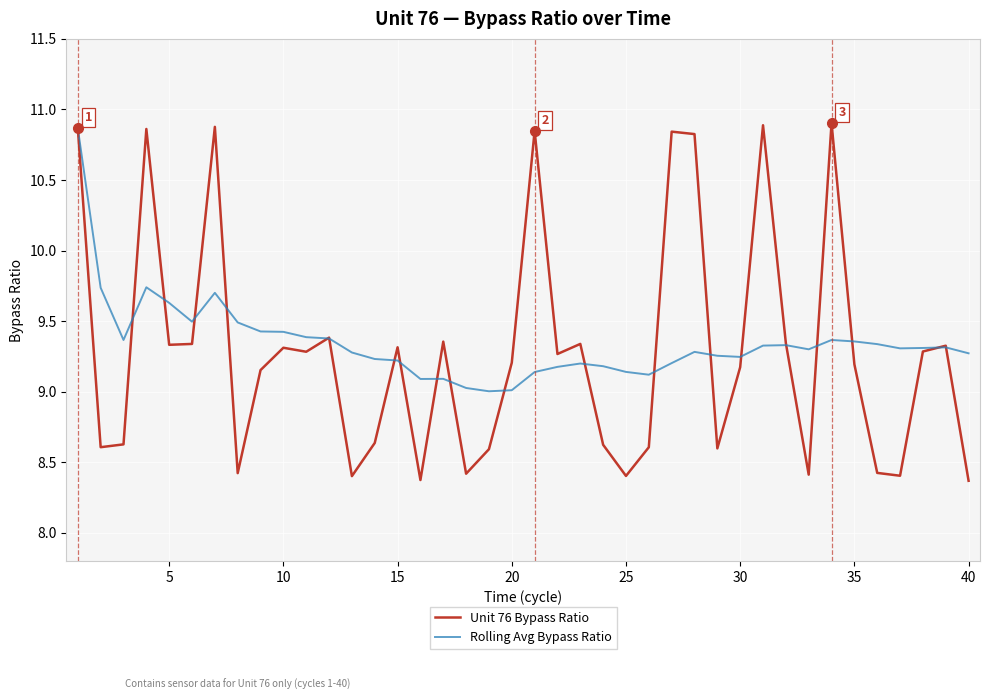

Reading right to left, list all the values displayed in this chart.

Unit 76 Bypass Ratio: 8.4	9.3	9.3	8.4	8.4	9.2	10.9	8.4	9.3	10.9	9.2	8.6	10.8	10.8	8.6	8.4	8.6	9.3	9.3	10.8	9.2	8.6	8.4	9.4	8.4	9.3	8.6	8.4	9.4	9.3	9.3	9.2	8.4	10.9	9.3	9.3	10.9	8.6	8.6	10.9
Rolling Avg Bypass Ratio: 9.3	9.3	9.3	9.3	9.3	9.4	9.4	9.3	9.3	9.3	9.2	9.3	9.3	9.2	9.1	9.1	9.2	9.2	9.2	9.1	9.0	9.0	9.0	9.1	9.1	9.2	9.2	9.3	9.4	9.4	9.4	9.4	9.5	9.7	9.5	9.6	9.7	9.4	9.7	10.9